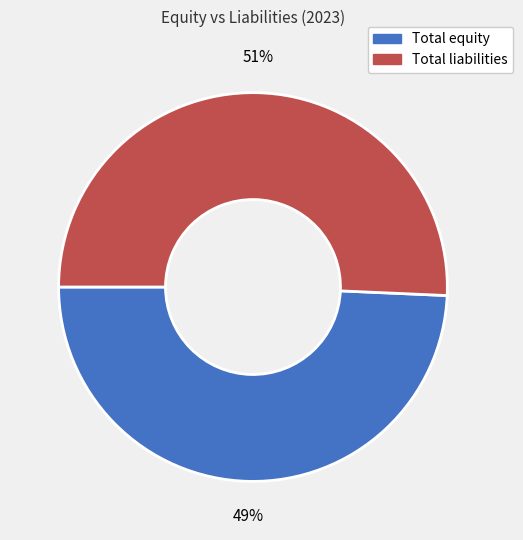

Is there any slice that represents more than half of the pie?

Yes